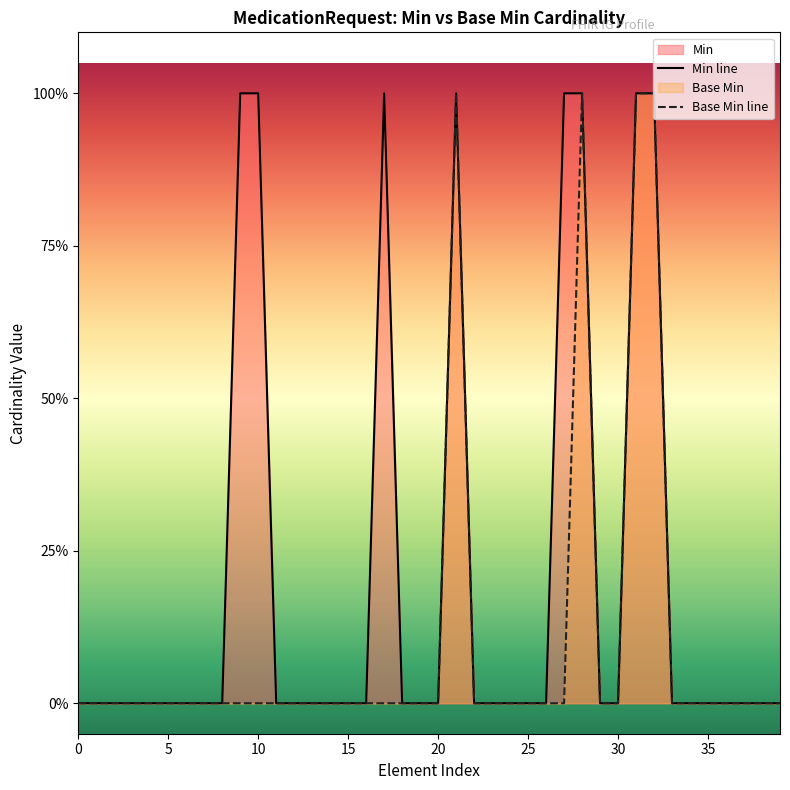

How many values in Base Min line are above zero?

4